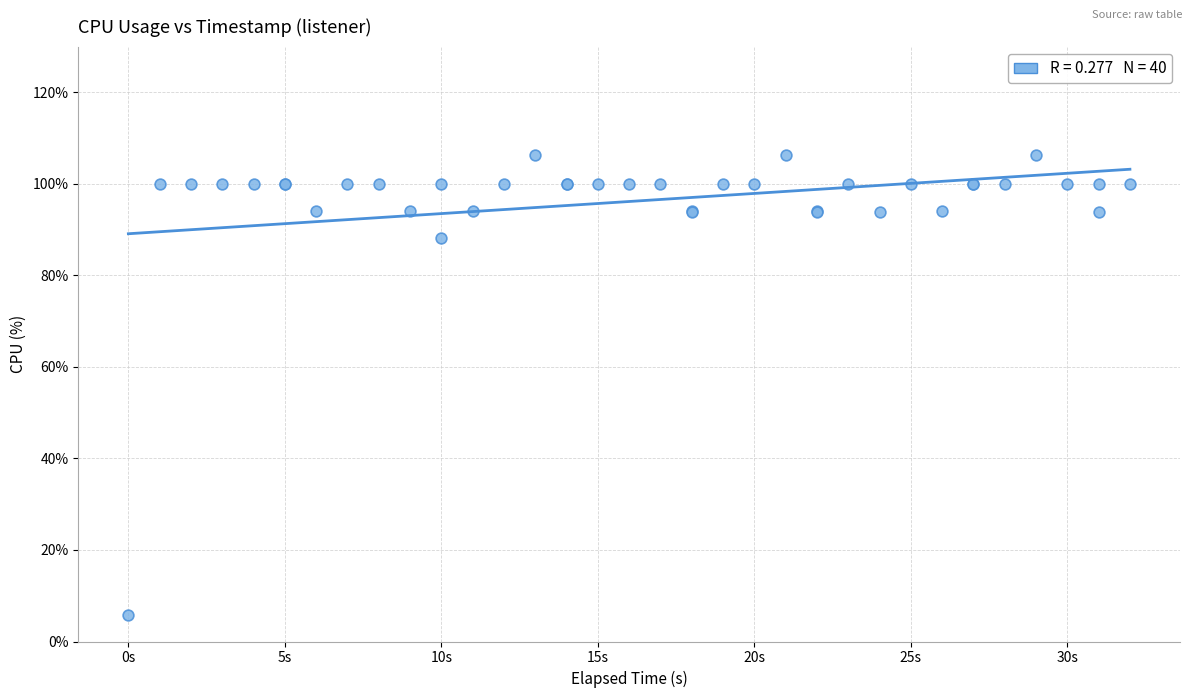

What Y value in the scatter plot is closest to 56?

88.2